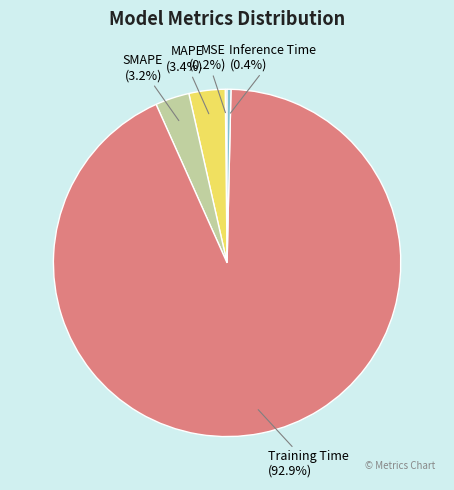

What percentage is NOT represented by Inference Time (0.4%)?

99.6%